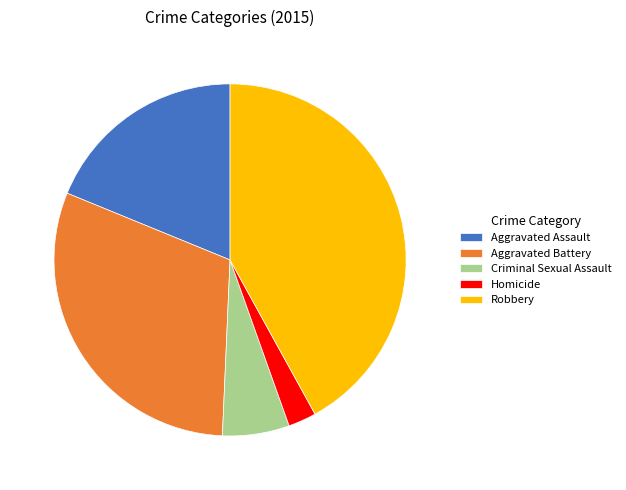

Is the sum of Robbery and Homicide greater than half?

No